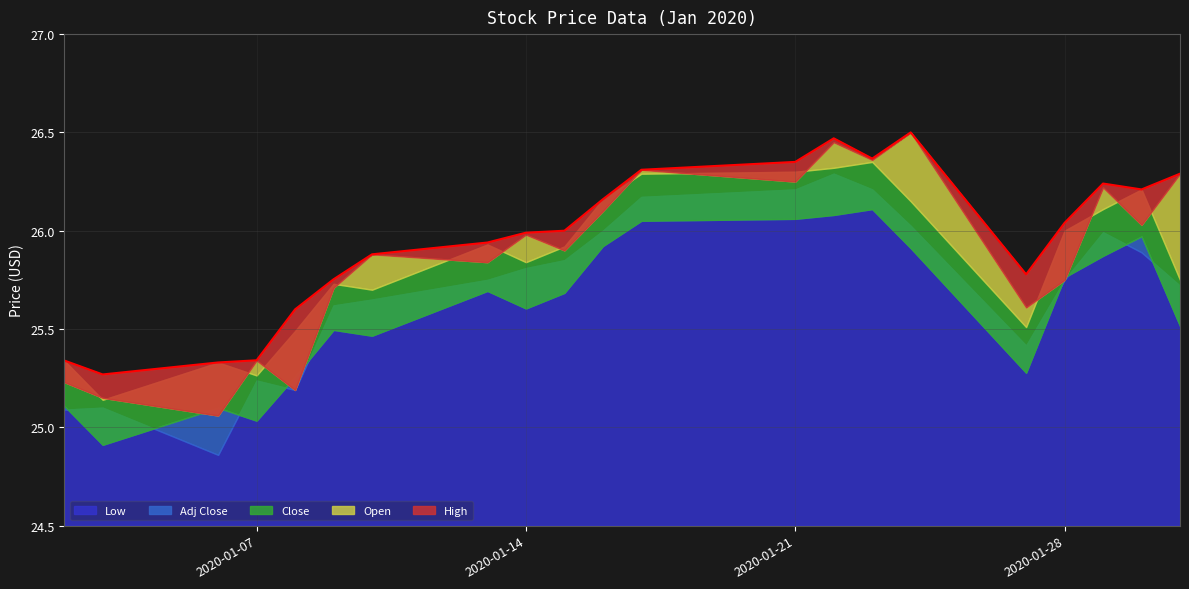

What is the value of the Close point at the 2nd from the left?

25.1